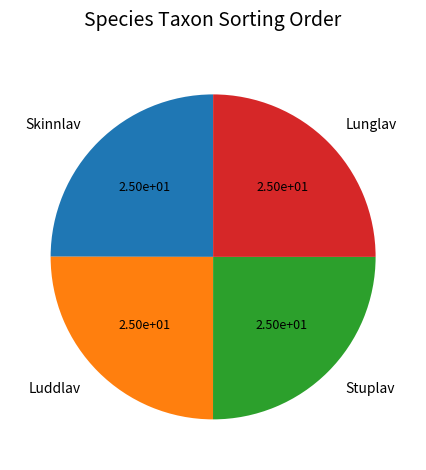

How many segments does this pie chart have?

4